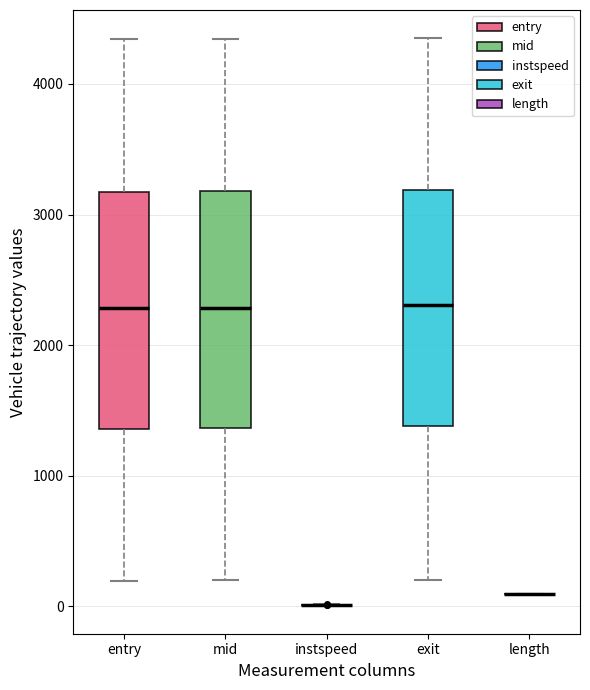

Where is the lower edge of the box for entry on the y-axis? The values are not printed on the chart, so give them approximately, as read against the axis.

1400